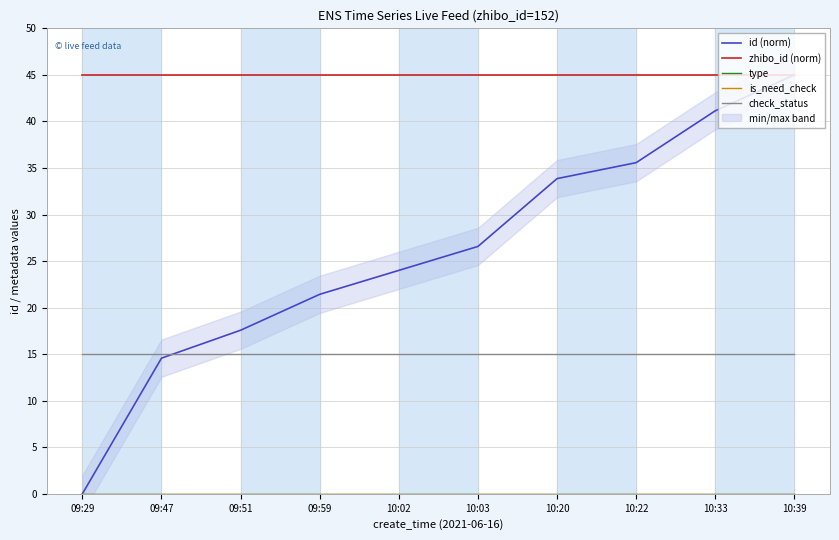

What is the average value of the check_status series?

15.0